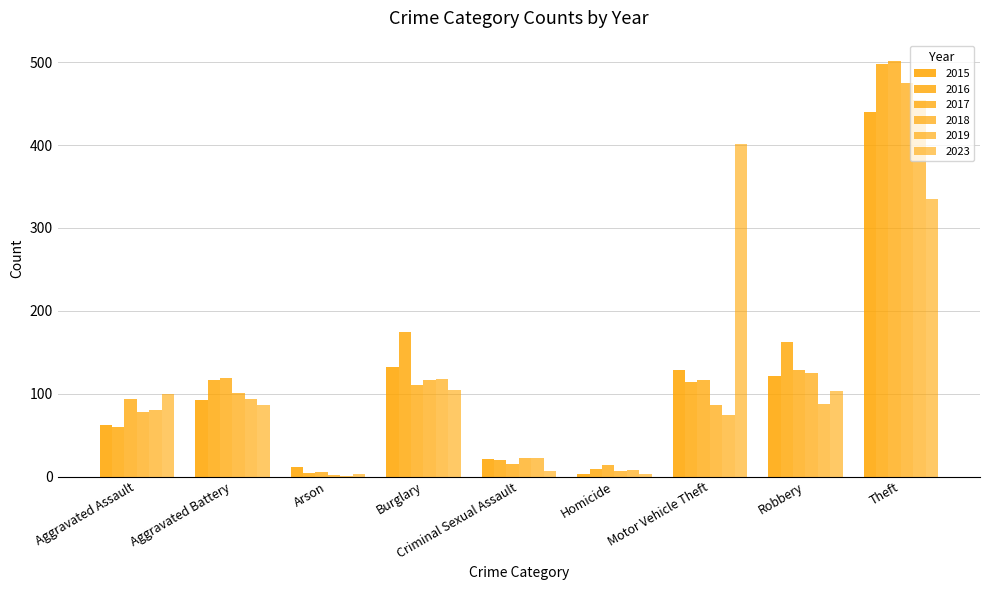

How many distinct data groups are displayed?

6